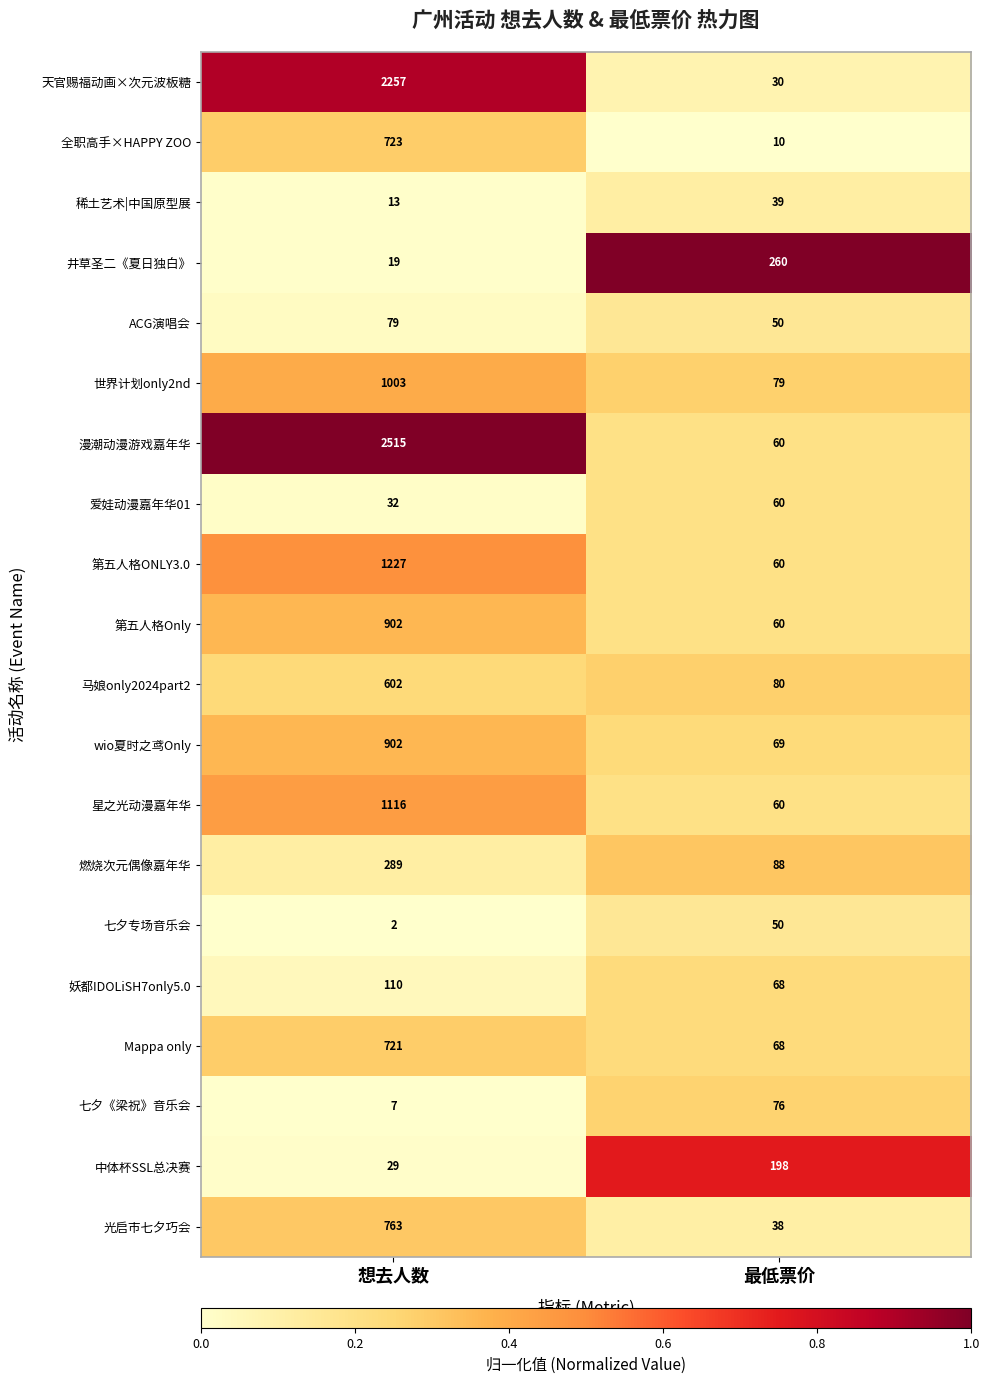

What is the sum of the 第五人格ONLY3.0 values at 想去人数 and 最低票价?

1287